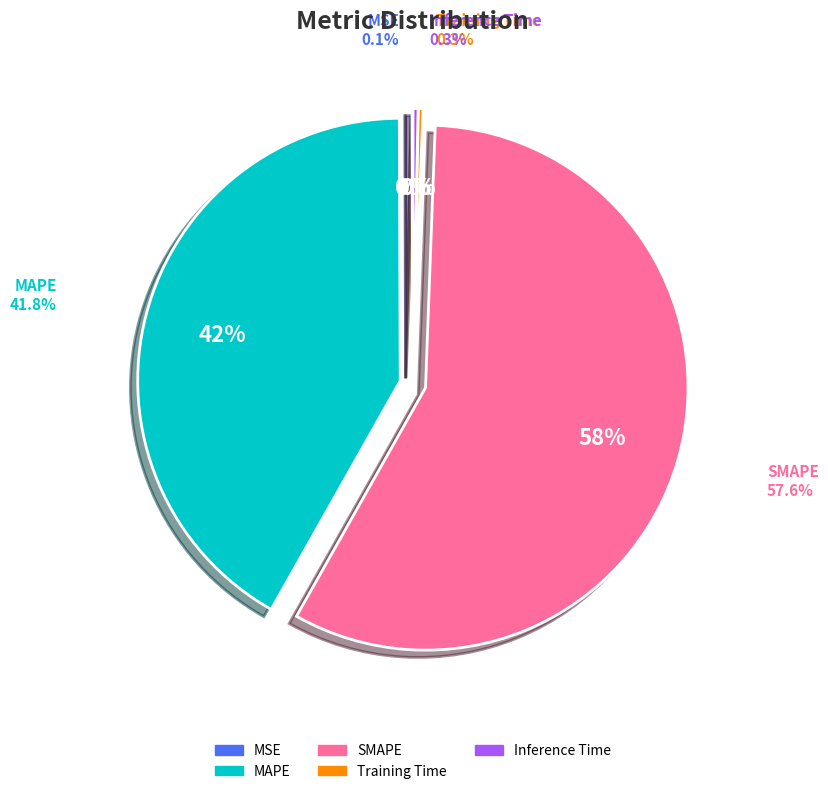

Is it true that Inference Time is 5% of the pie?

False